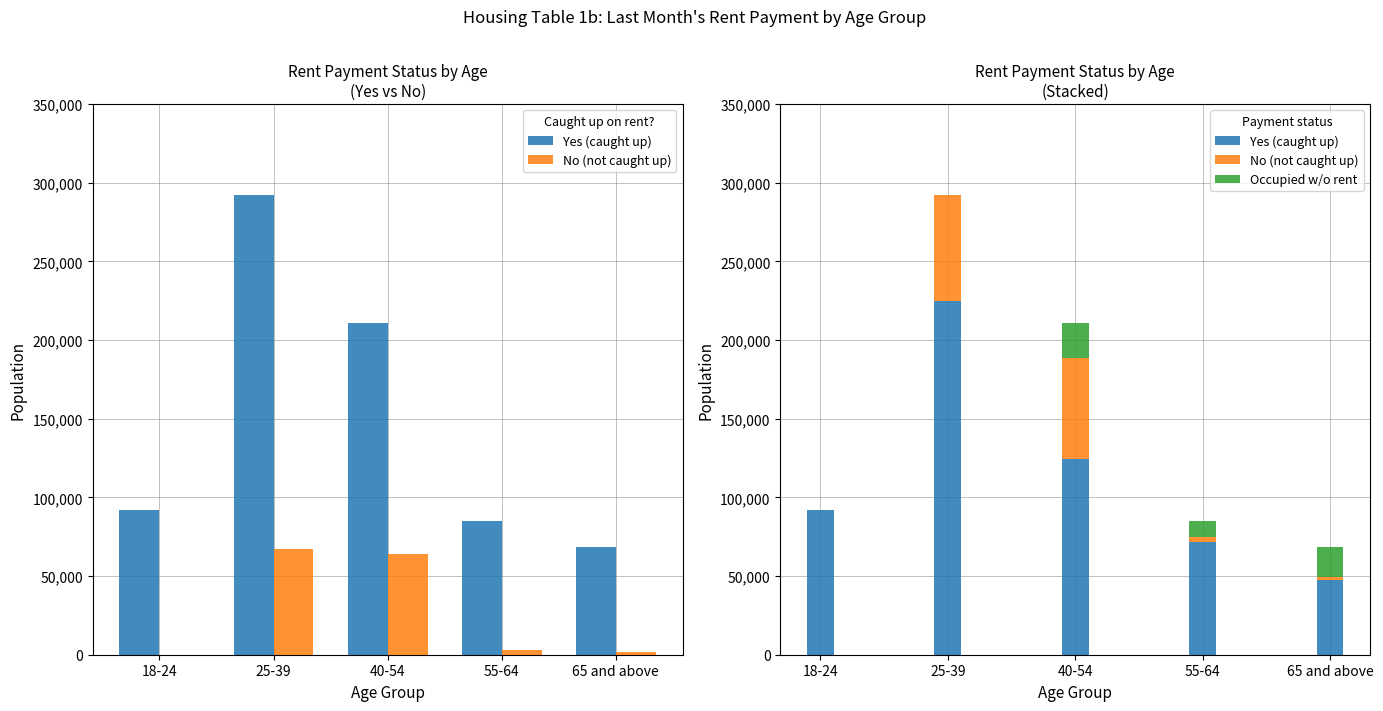

What is the approximate value of No (not caught up) at 25-39, to the nearest 10?

67300